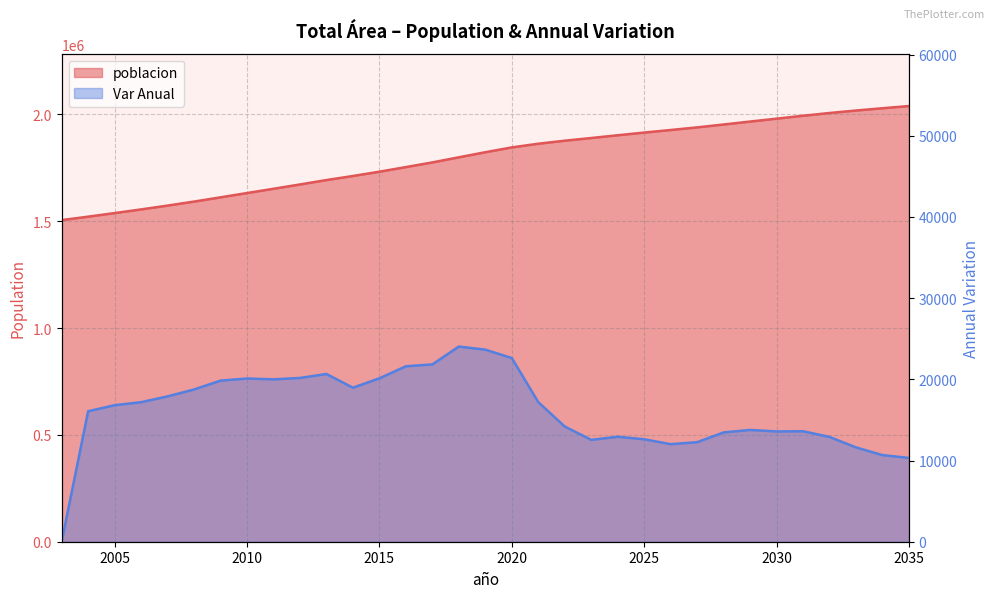

What is the difference between the maximum and second lowest values in the Var Anual series?

13720